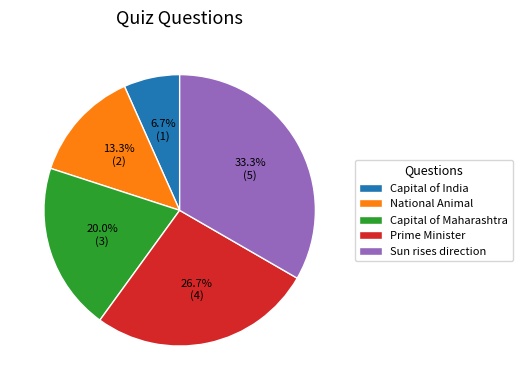

Which has a higher value, Sun rises direction or Prime Minister?

Sun rises direction